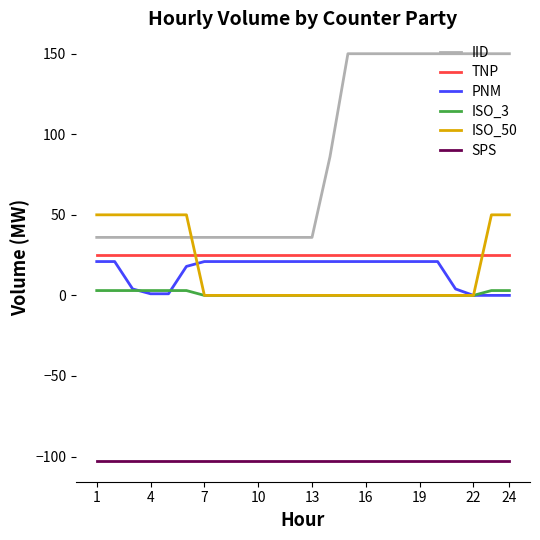

What is the minimum value shown in the chart?

-103